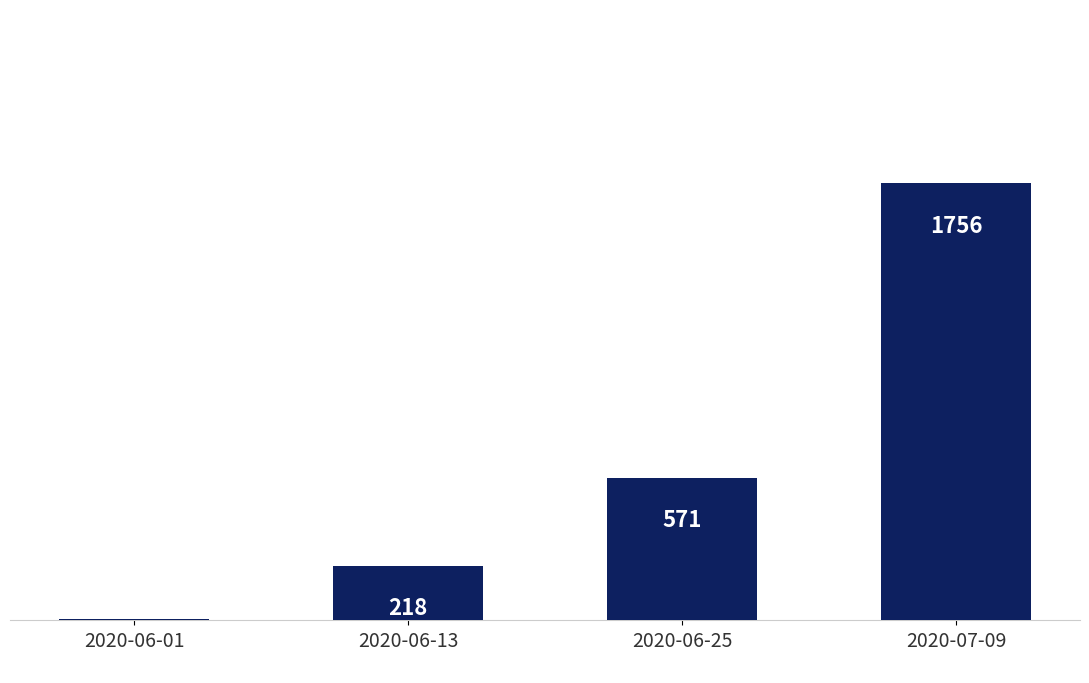

What is the ratio of the value at 2020-06-13 to the value at 2020-06-25?

0.4